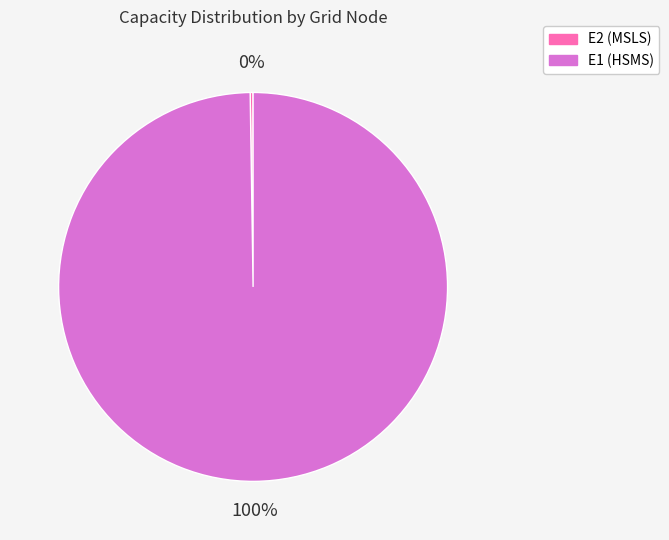

To the nearest percent, what is the average slice percentage?

50%